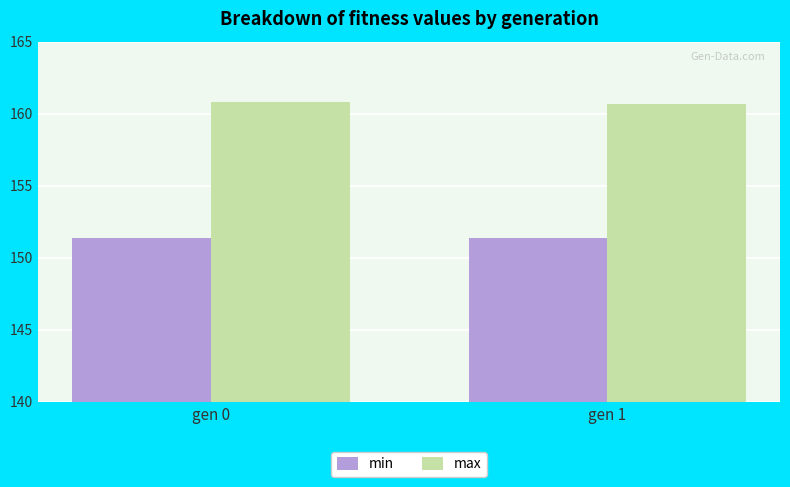

Is the value of max at gen 0 greater than the value of min at gen 1?

Yes